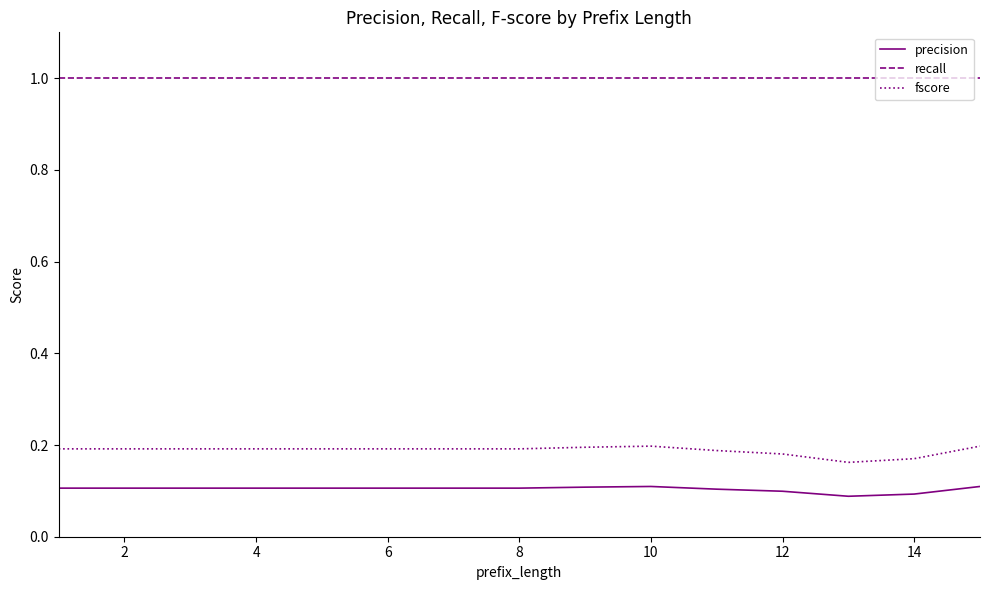

Which series has the largest total across all categories?

recall